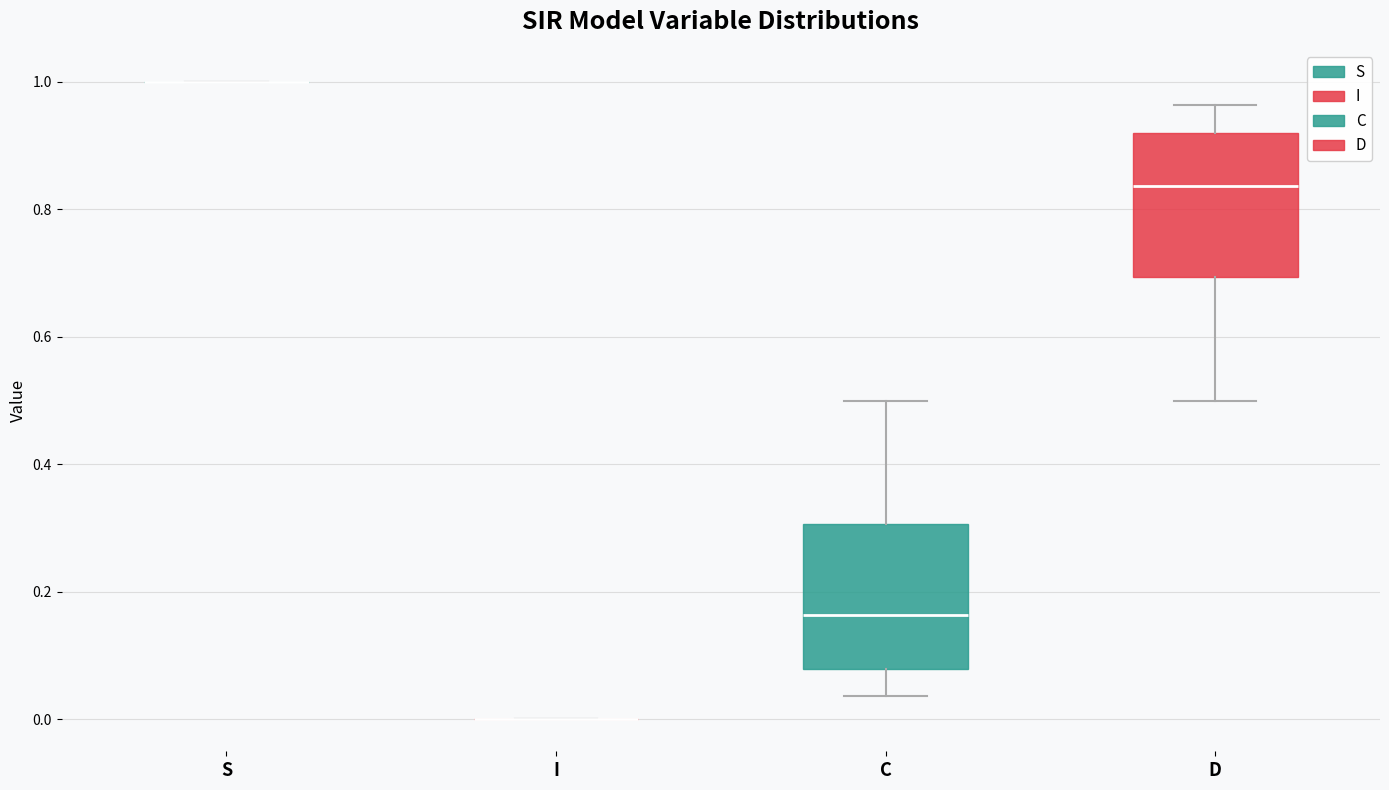

Reading left to right, read every box against the y-axis: the position of its median line, the range the box covers, and the ends of its whiskers. The values are not printed on the chart, so give them approximately, as read against the axis.

S: box collapsed to a line at 1.00, whiskers 1.00 to 1.00
I: box collapsed to a line at 0.00, whiskers 0.00 to 0.00
C: median 0.16, box 0.08 to 0.30, whiskers 0.04 to 0.50
D: median 0.84, box 0.70 to 0.92, whiskers 0.50 to 0.96